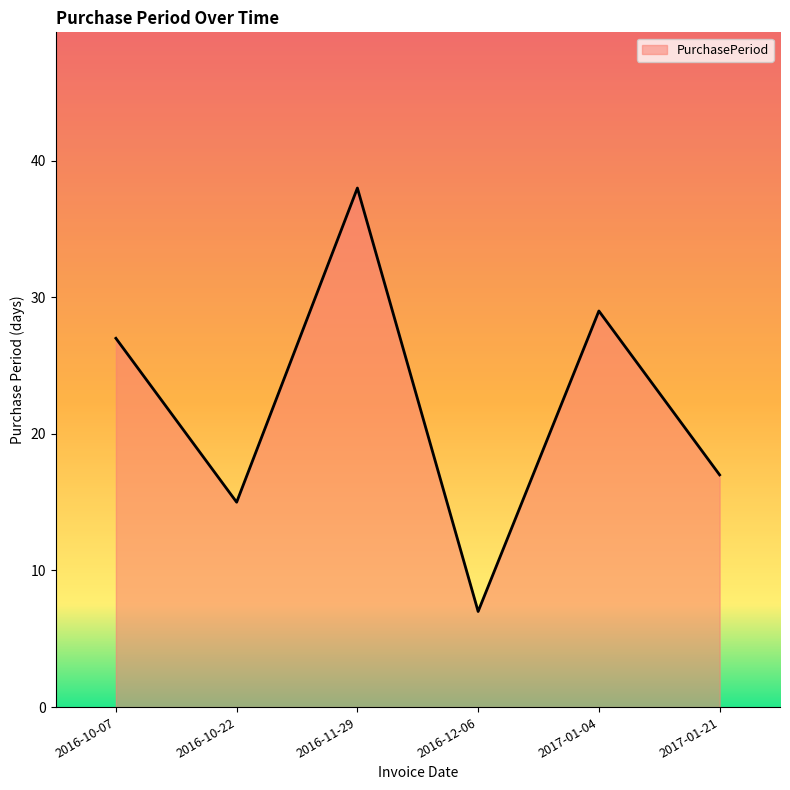

True or false: there are more than 1 points higher than both neighbors.

True